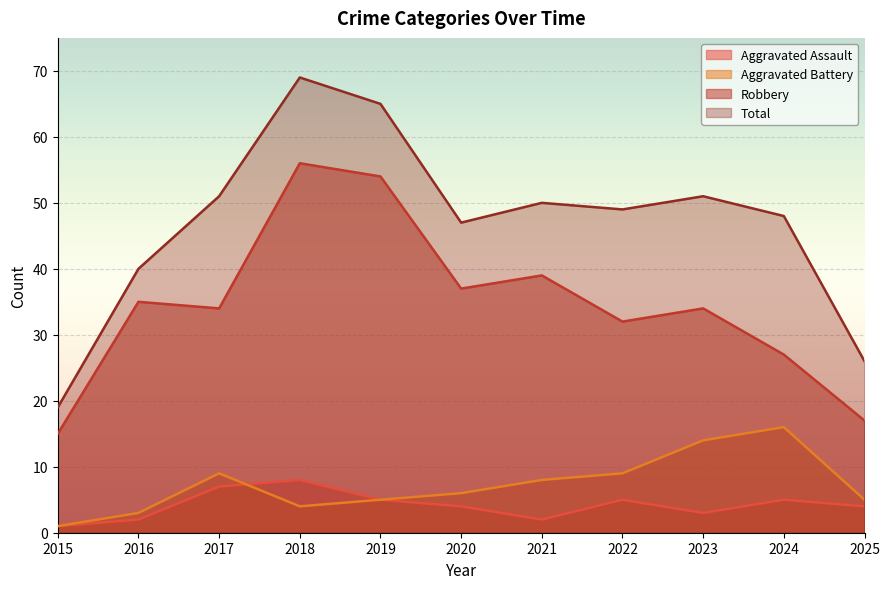

True or false: Aggravated Battery has more than 2 interior local peaks.

False